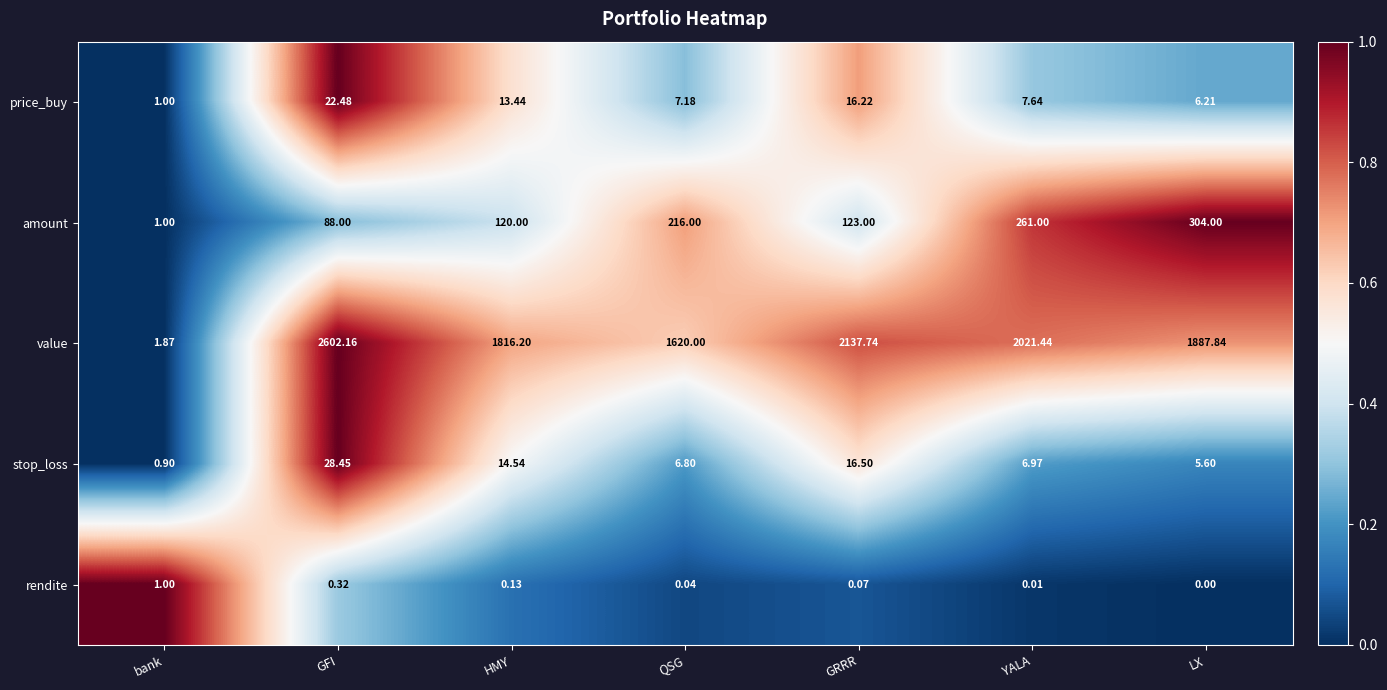

What is the greatest value displayed?

2602.2